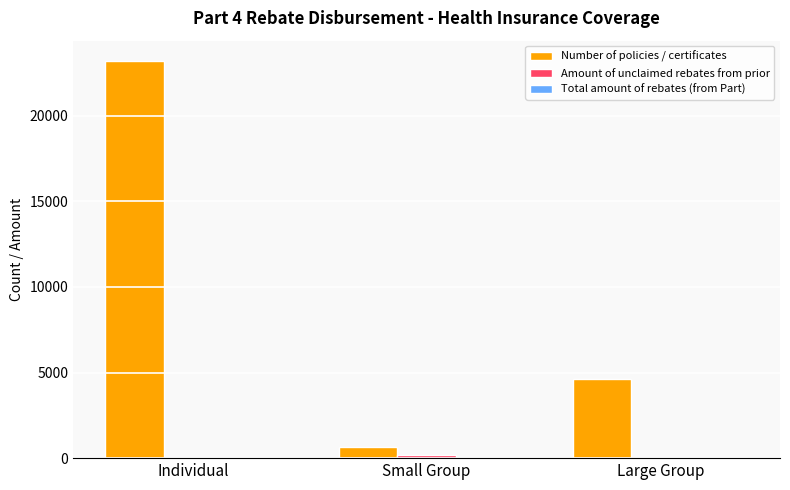

What is the spread (max minus min) of values at Individual?

23217